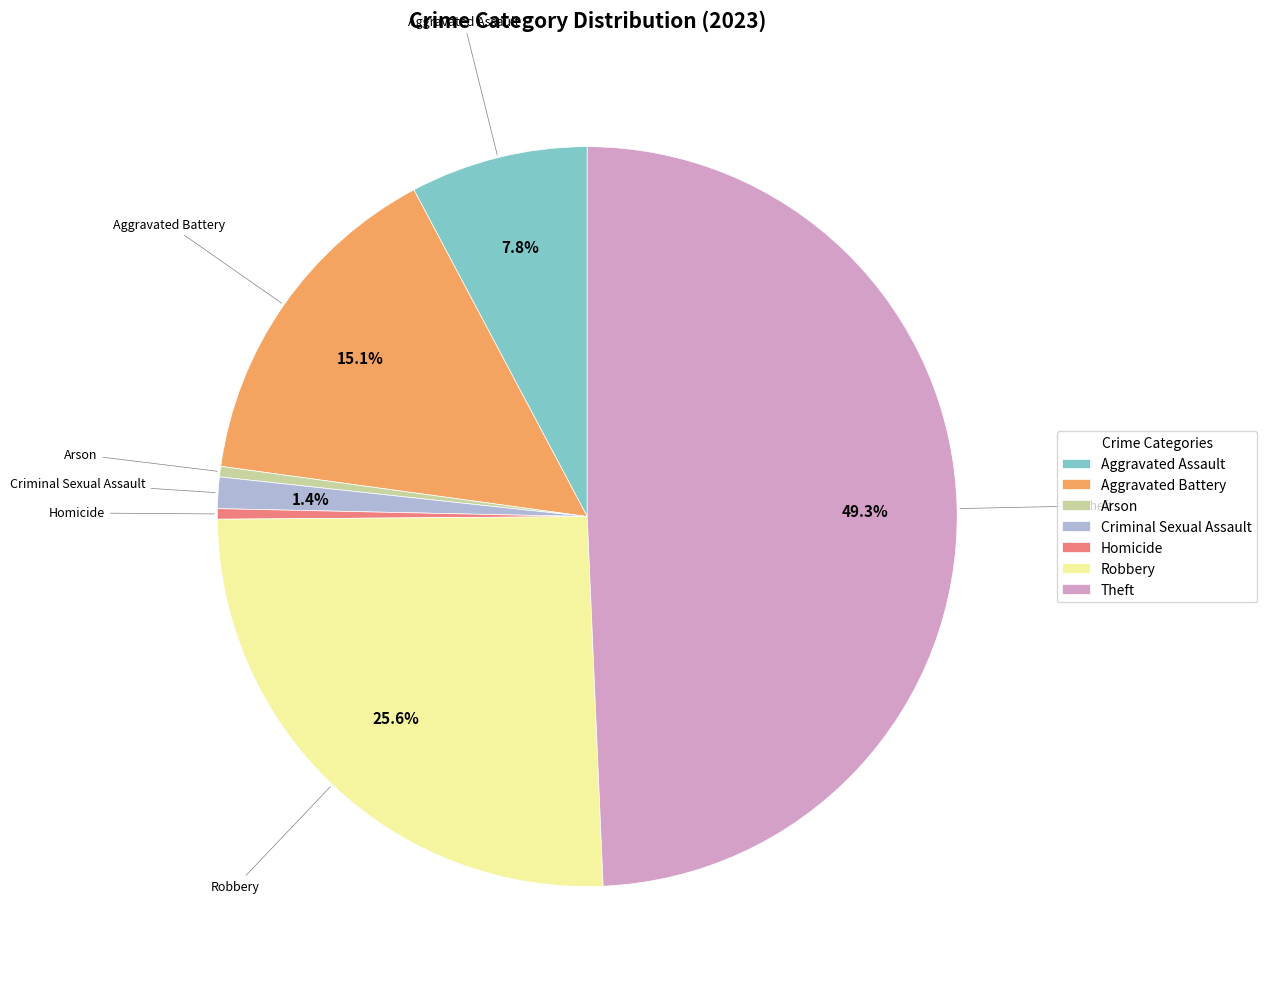

What is the largest slice in the pie chart?

Theft